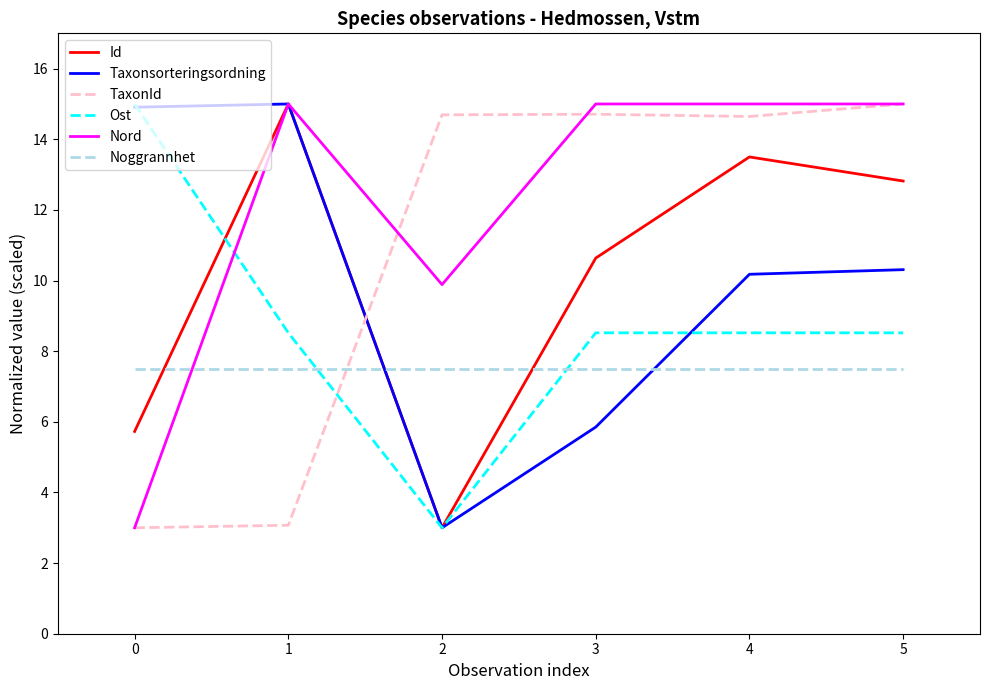

Is the value of TaxonId at 3 greater than the value of Id at 5?

Yes